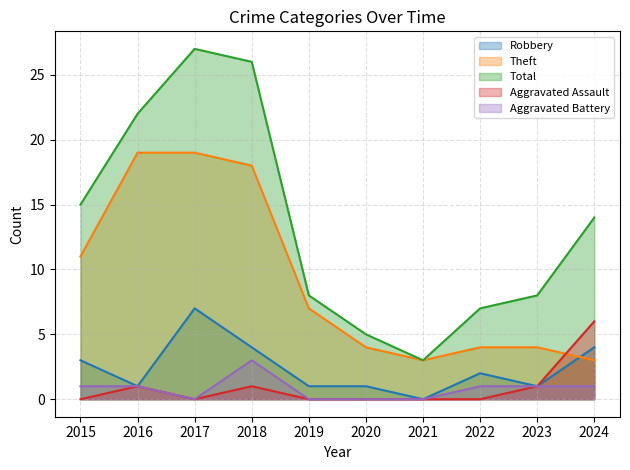

What is the value of the Robbery point at the 4th from the left?

4